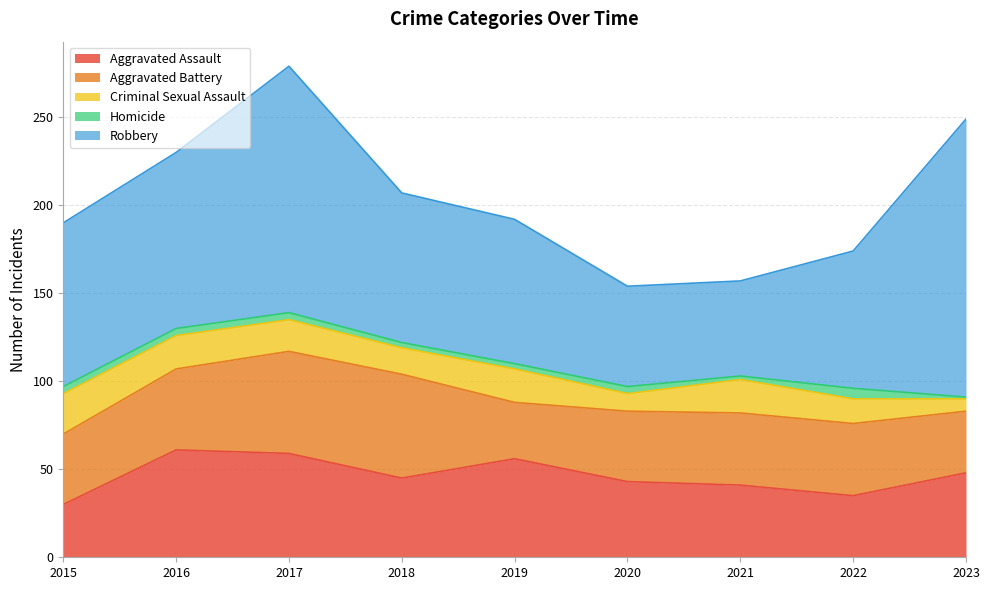

True or false: Criminal Sexual Assault and Homicide cross at least once.

False